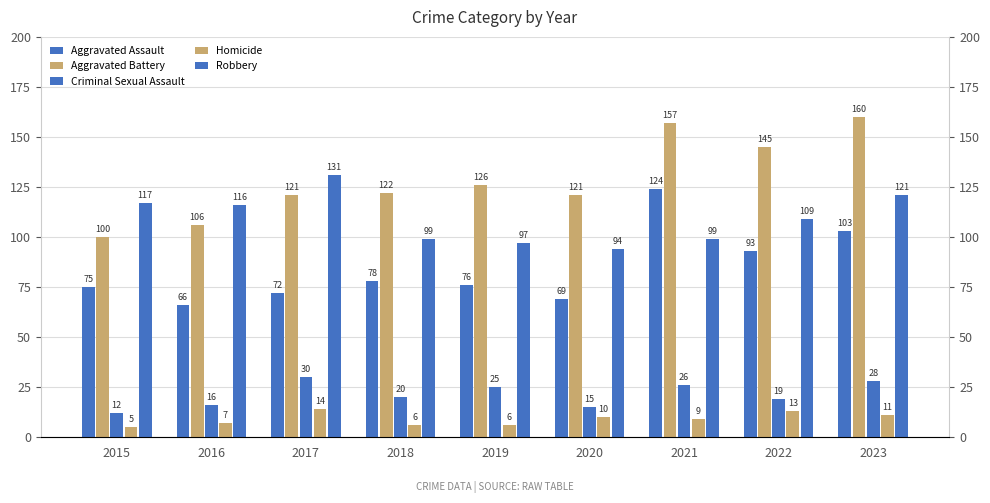

What are all the series names shown in the legend?

Aggravated Assault, Aggravated Battery, Criminal Sexual Assault, Homicide, Robbery